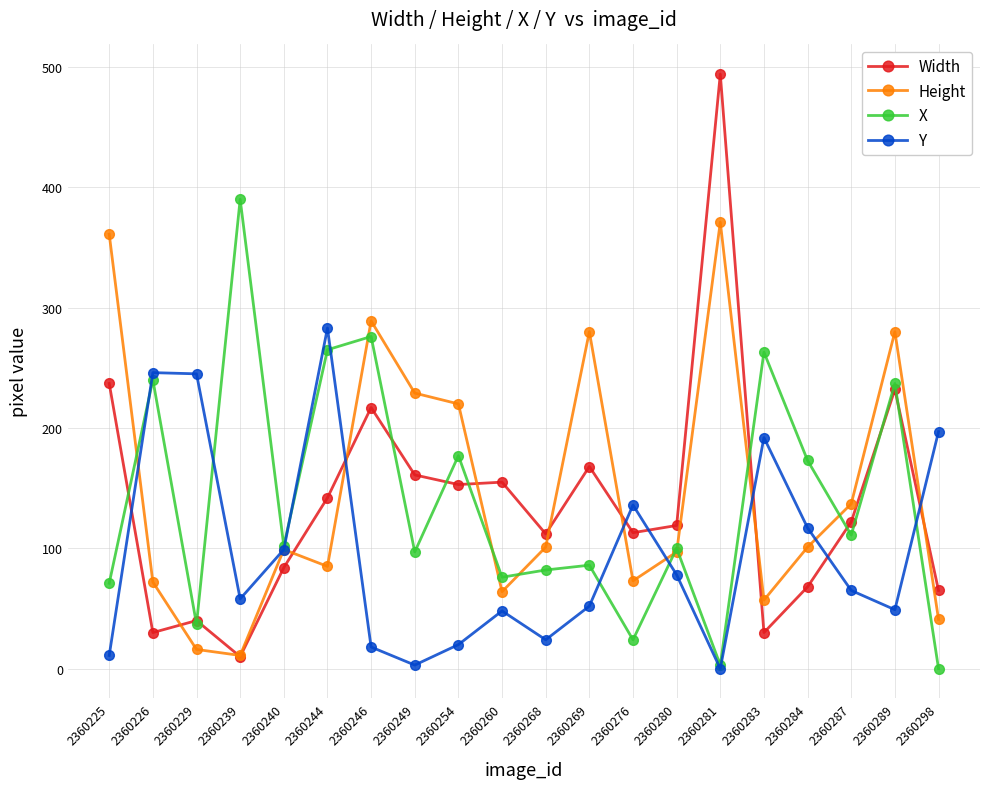

What is the value of the Y point at the 20th from the left?

197